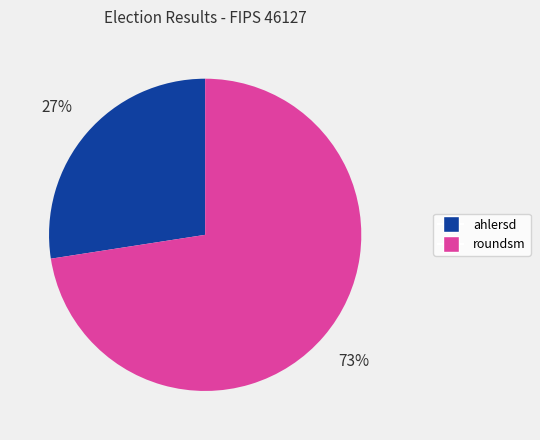

Rank the categories by value from lowest to highest.

ahlersd, roundsm